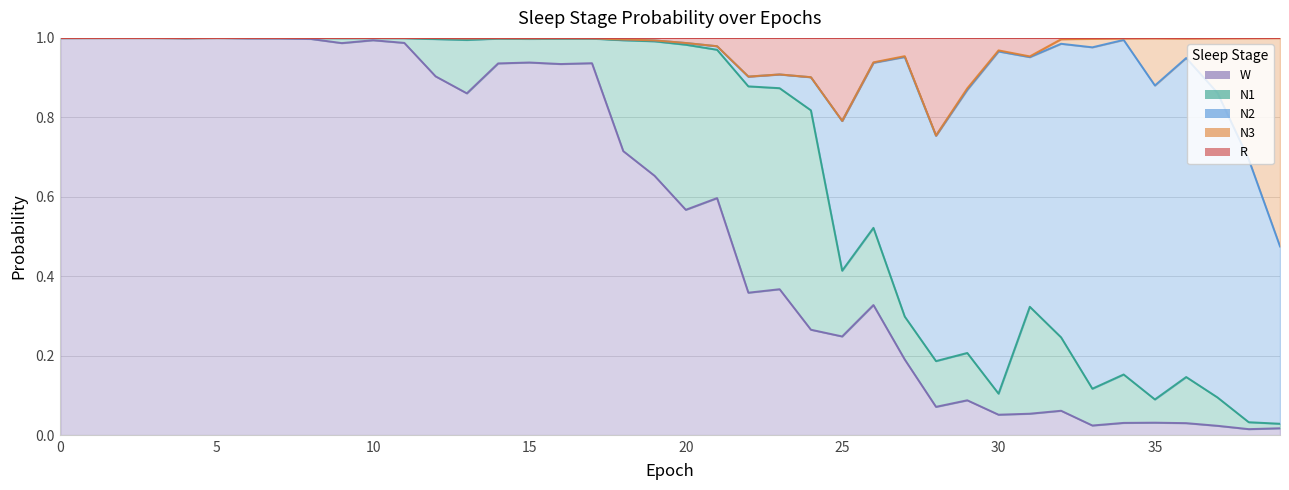

Where is the first local maximum for N2?

2